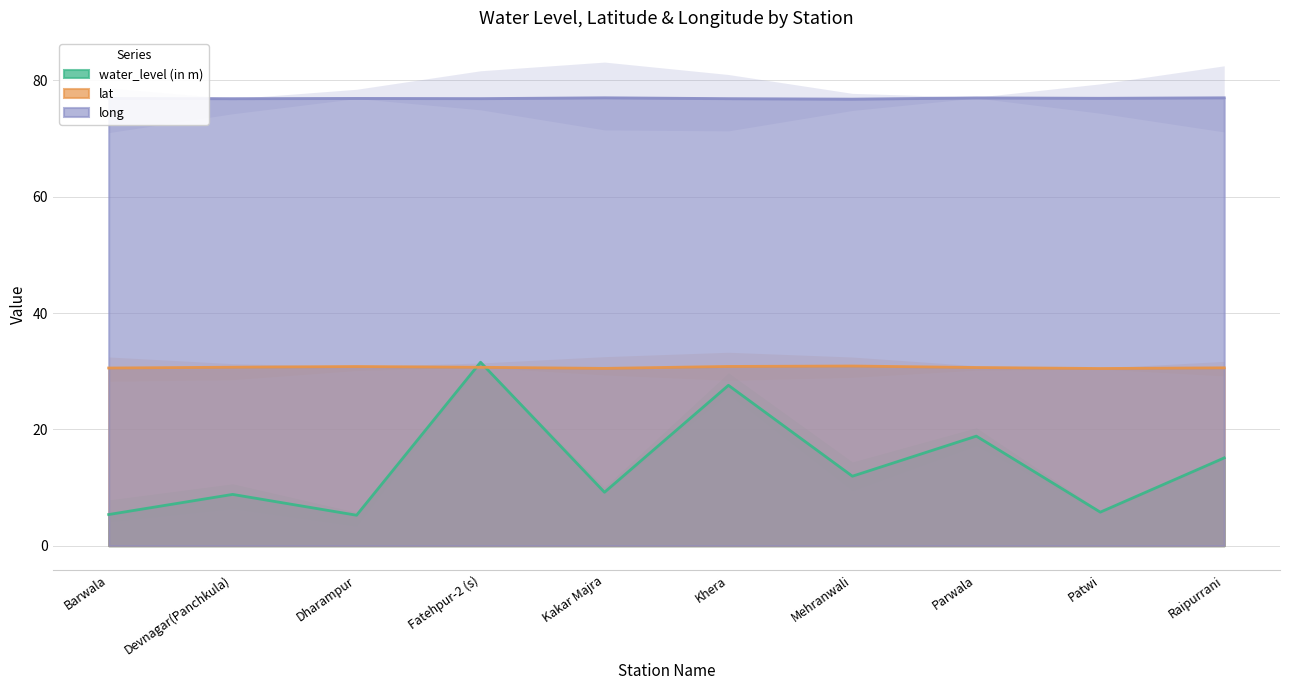

What is the spread (max minus min) of values at Devnagar(Panchkula)?

68.1